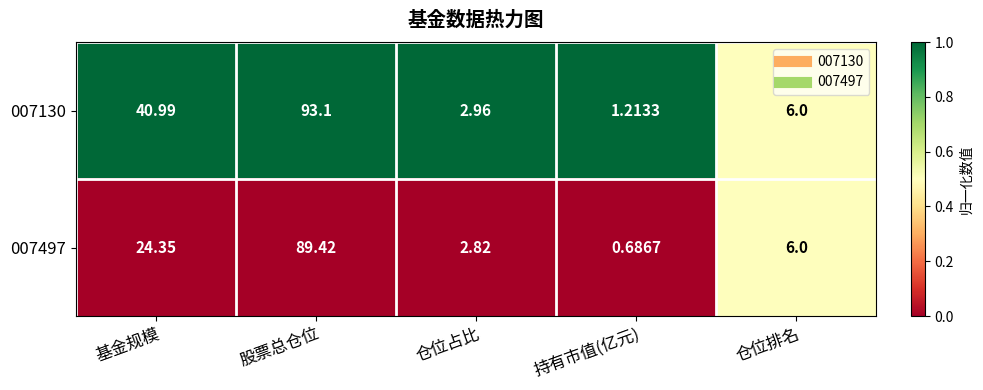

At which category is the sum across all series the highest?

股票总仓位